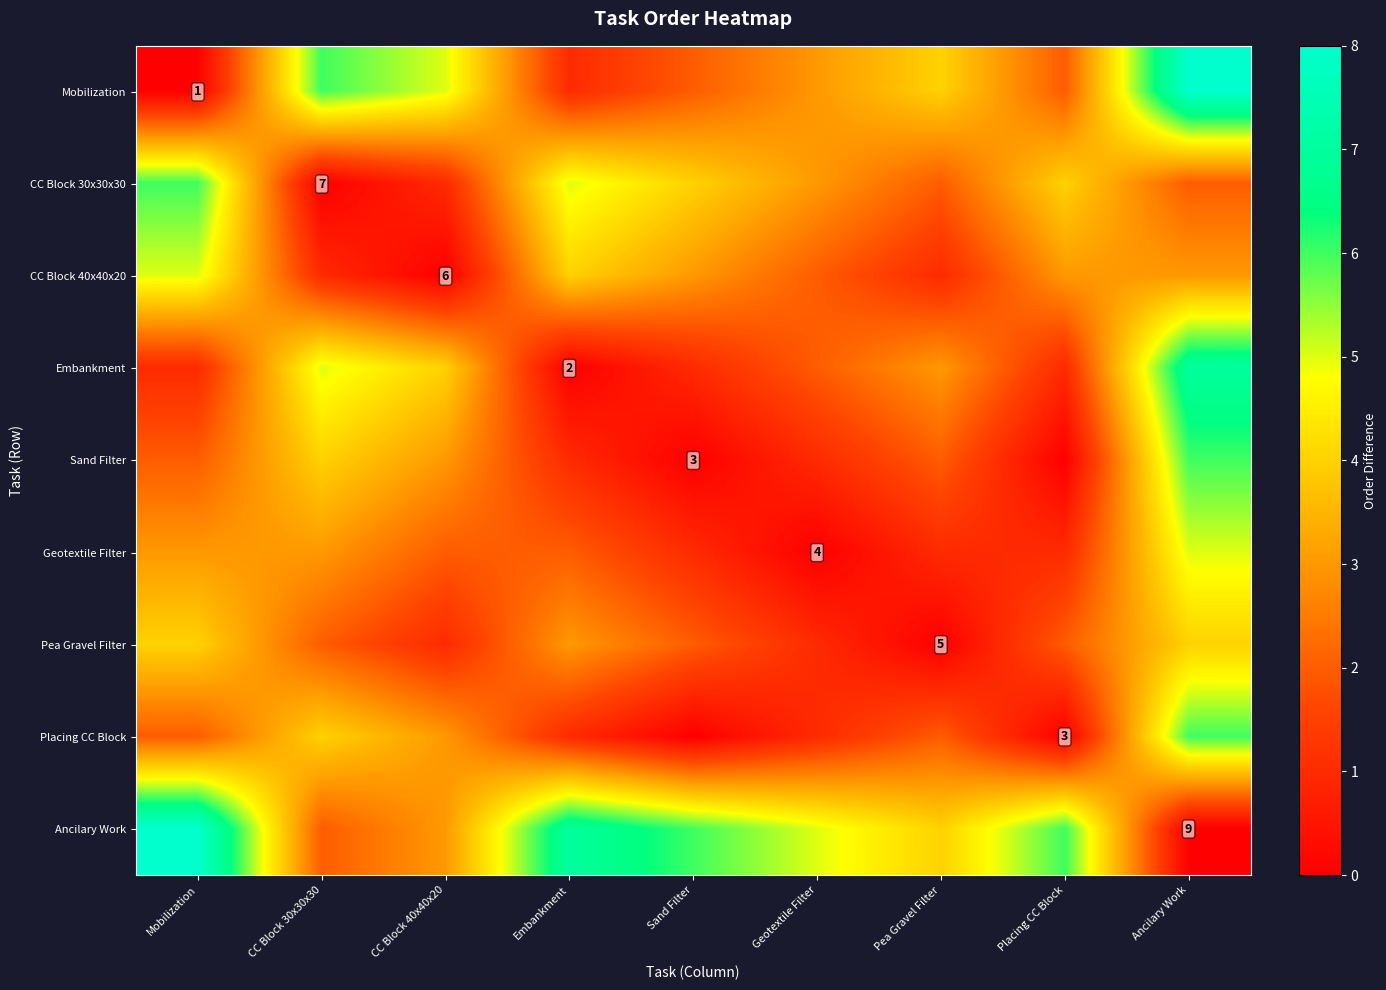

True or false: Ancilary Work has a value of 13 at Ancilary Work.

False